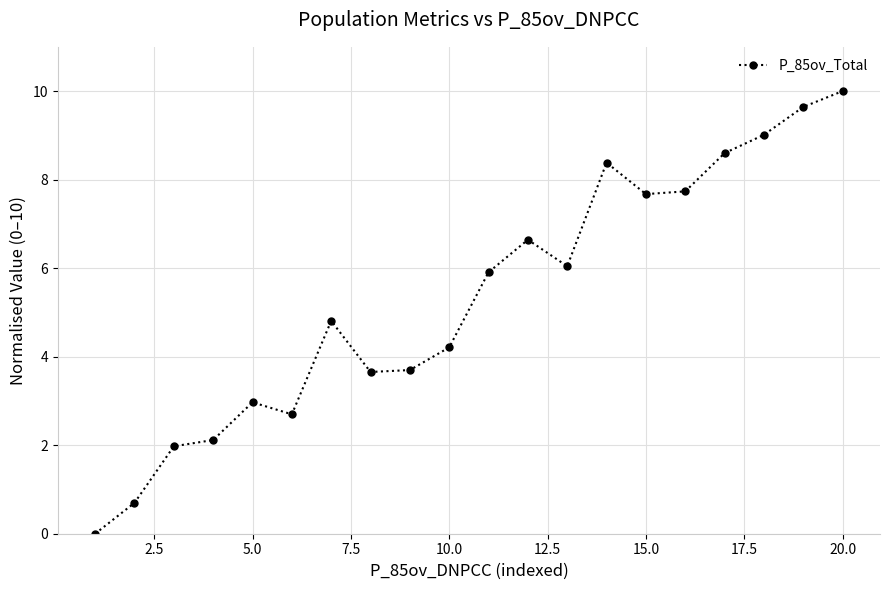

What is the value of the 11th point from the left?

5.9